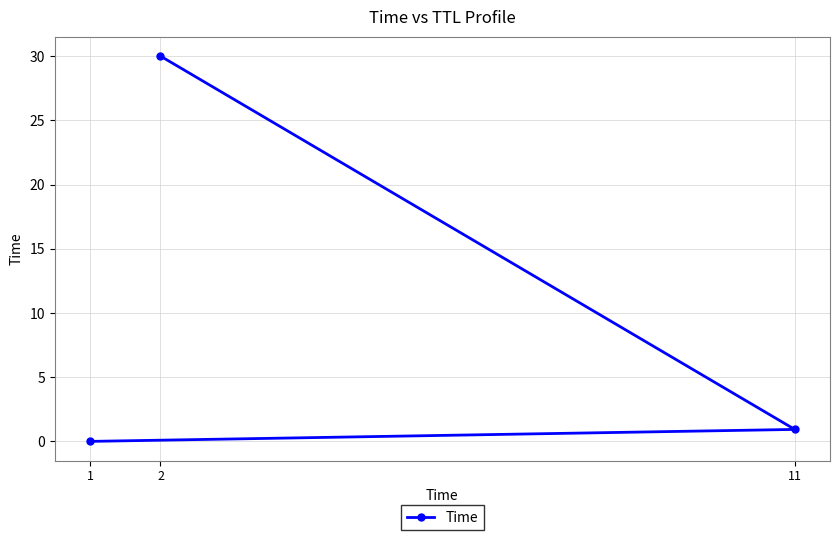

Does the chart display data point markers on the line(s)?

Yes